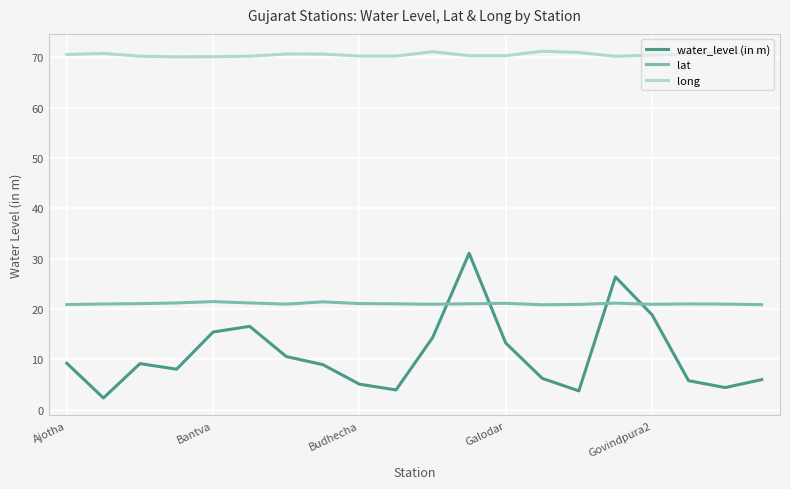

Which series has the largest total across all categories?

long